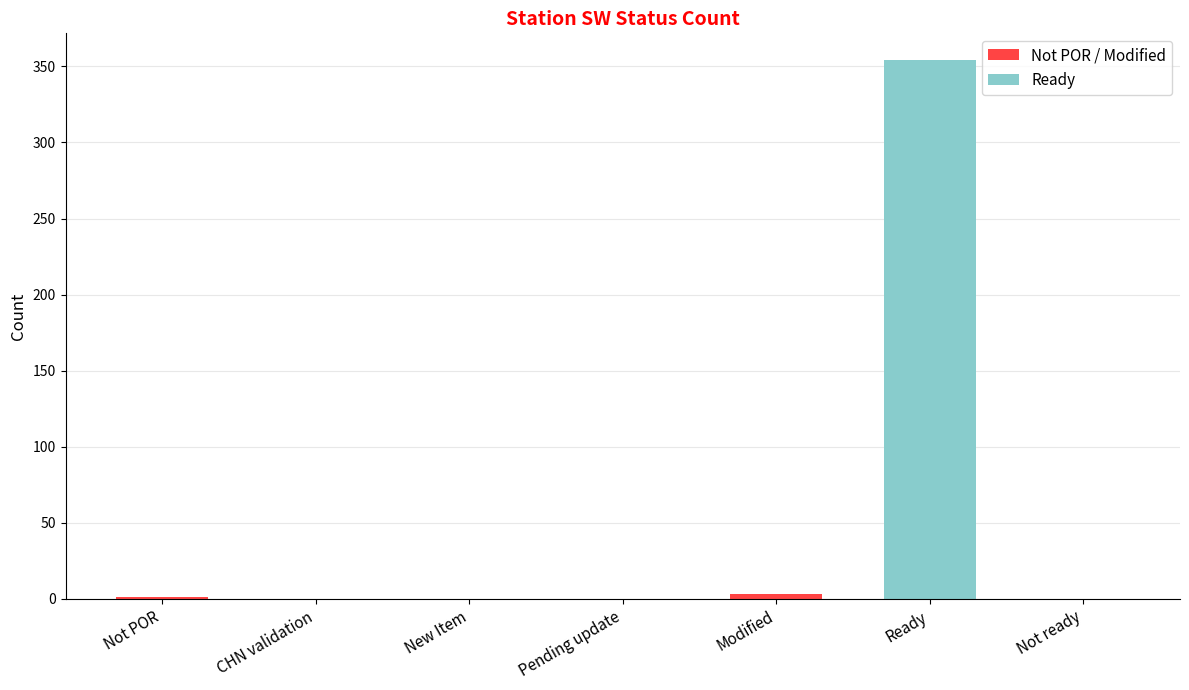

At which category is the sum across all series the highest?

Ready